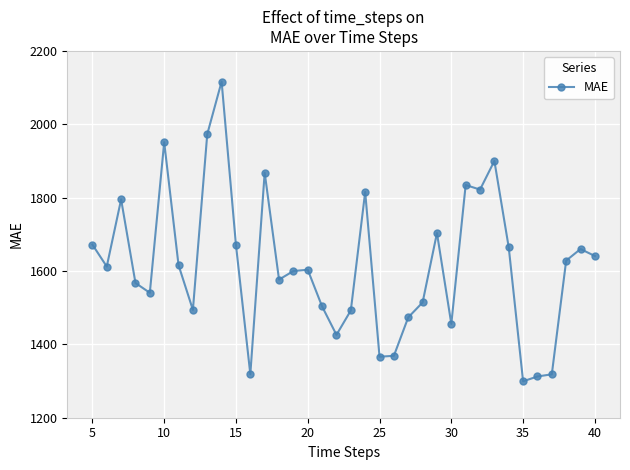

What is the value of the 33rd point from the left?

1318.4